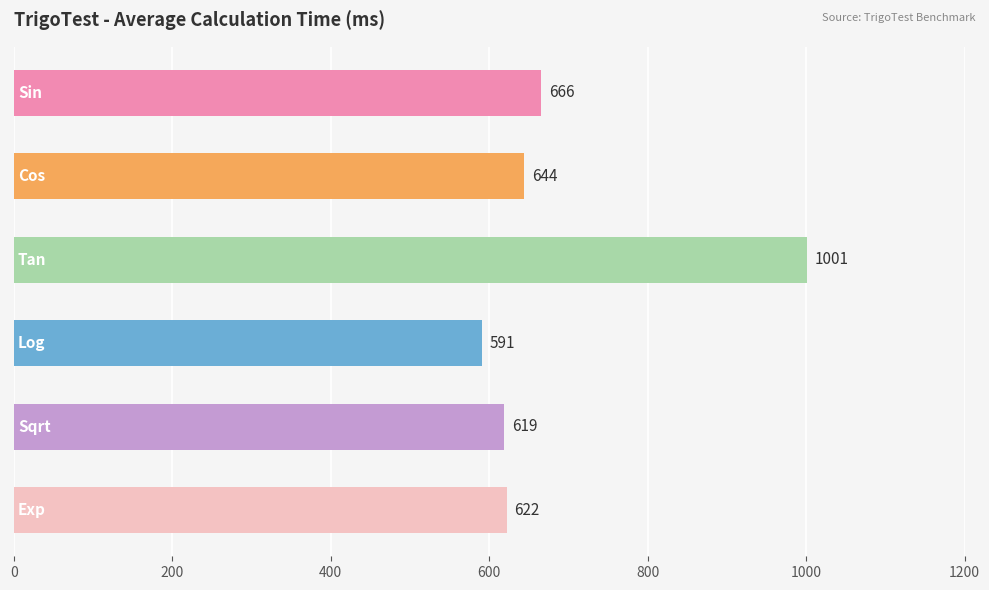

What is the greatest value displayed?

1001